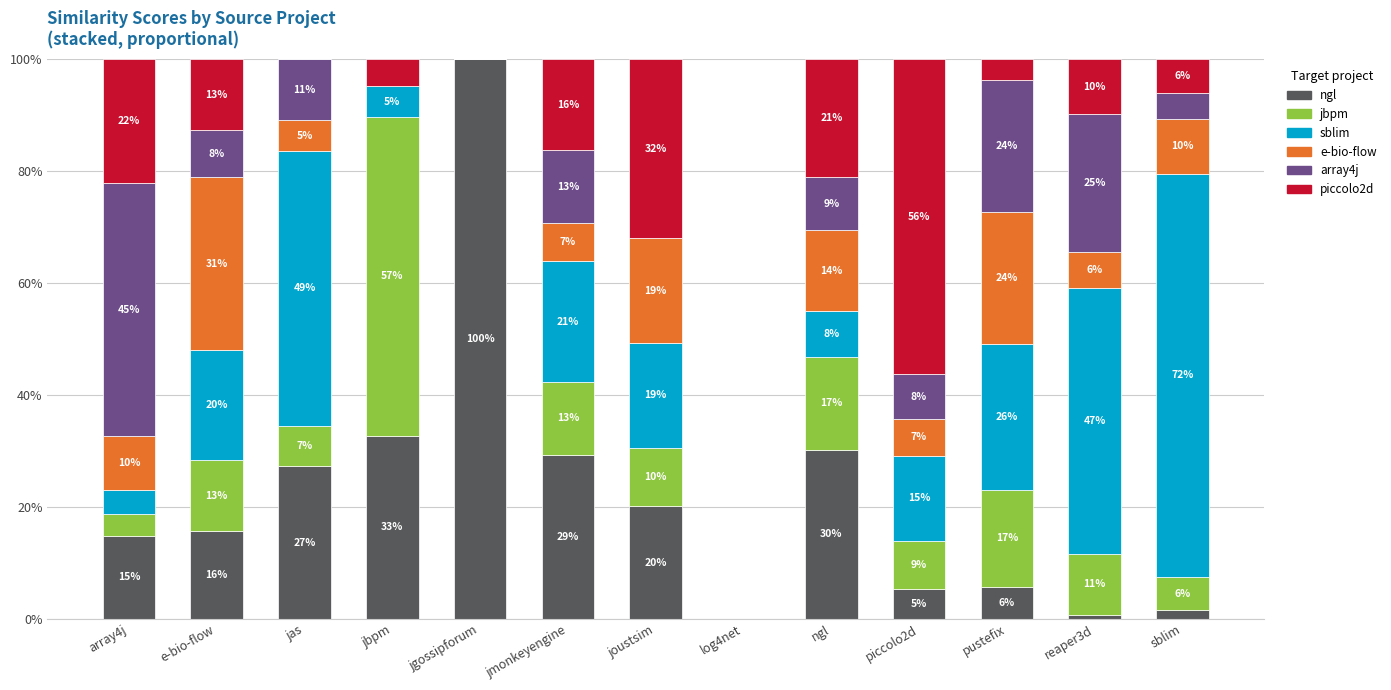

Are the bars horizontal?

No